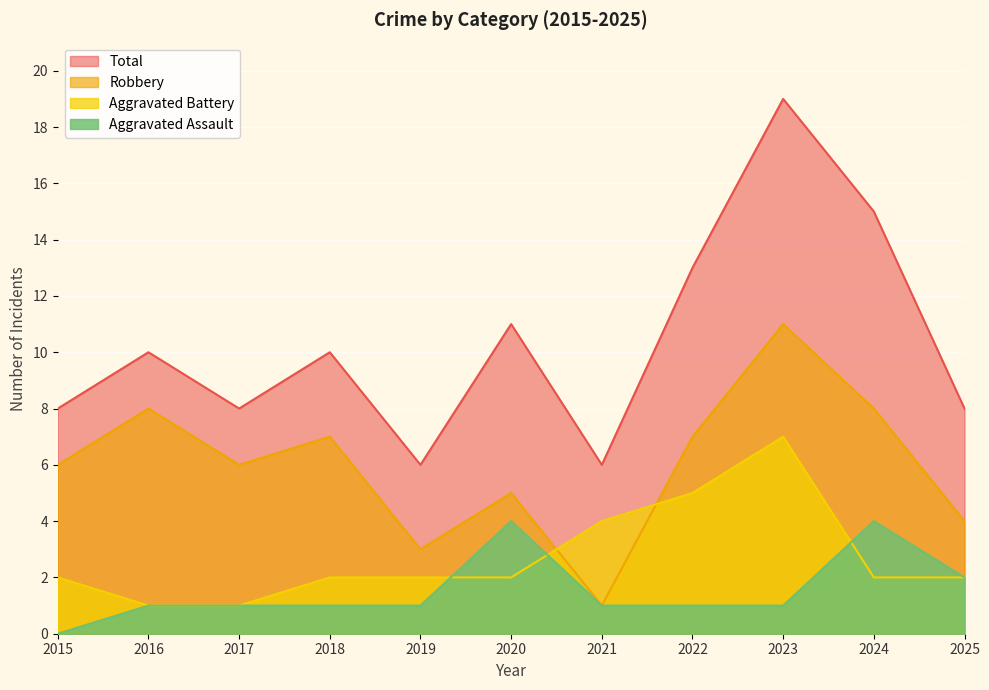

How many intersections are there between Aggravated Battery and Aggravated Assault?

3